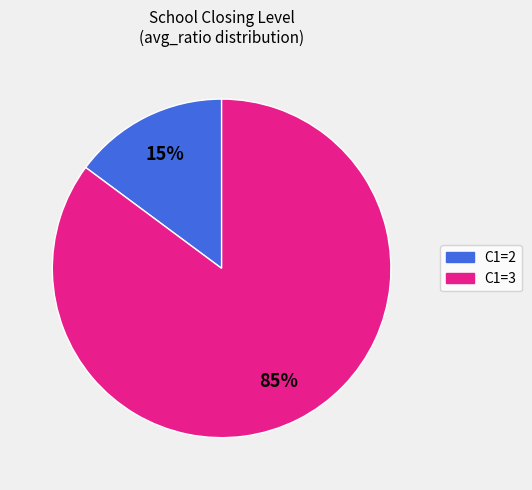

Is there a majority slice in this chart?

Yes